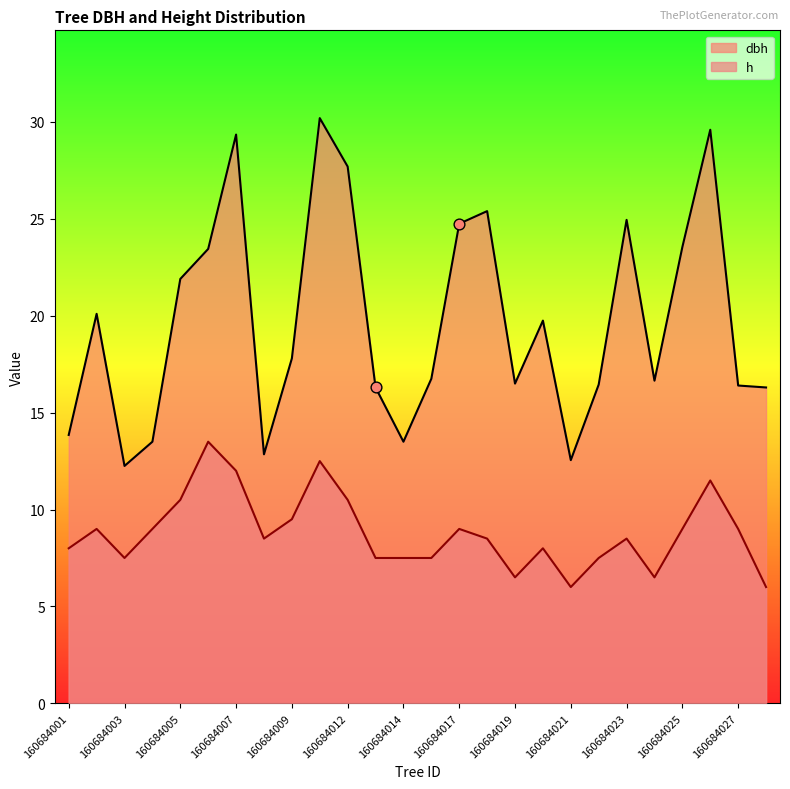

Which series has the largest total across all categories?

dbh